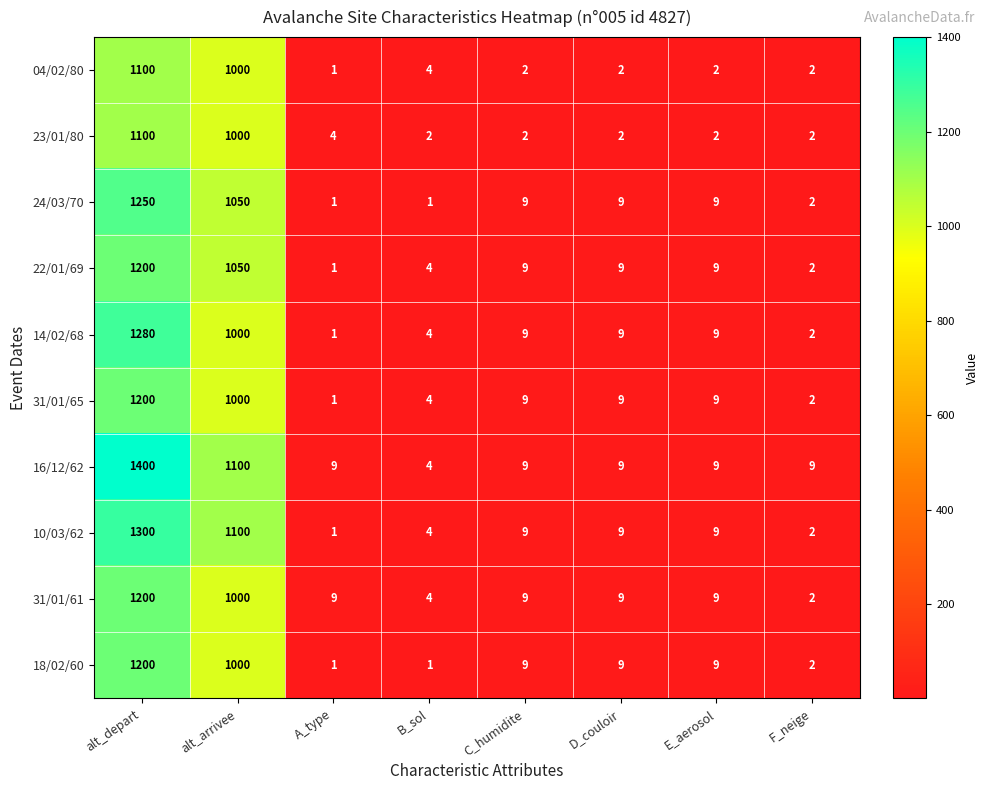

What is the average value of the 14/02/68 series?

289